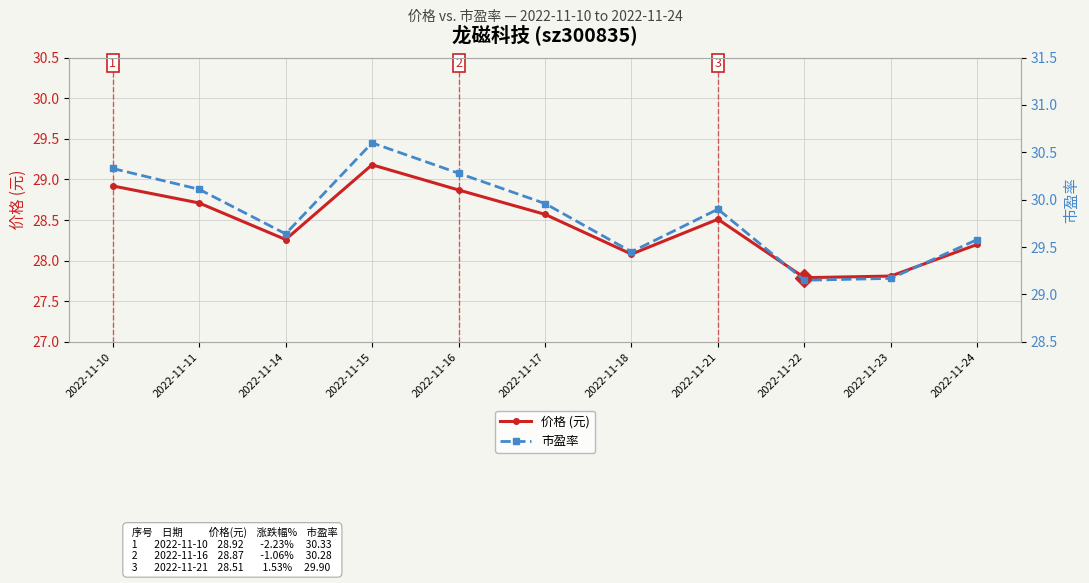

What is the total value across all series at 2022-11-24?

57.8